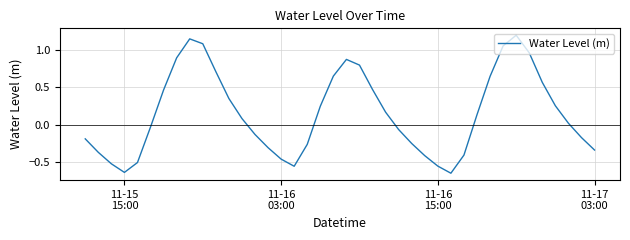

How many negative values are there?

19